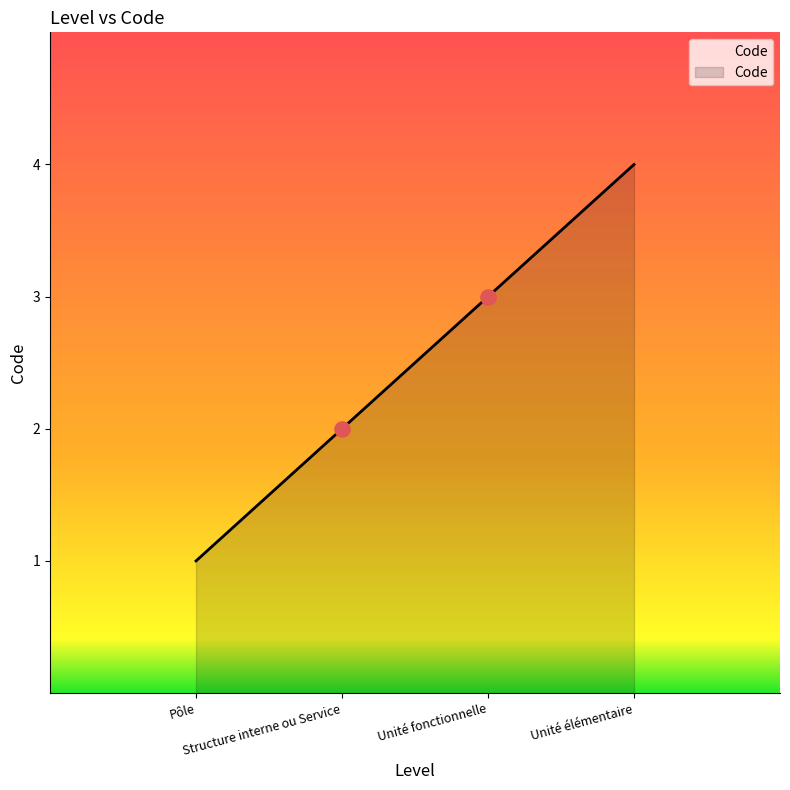

What is the maximum value shown in the chart?

4